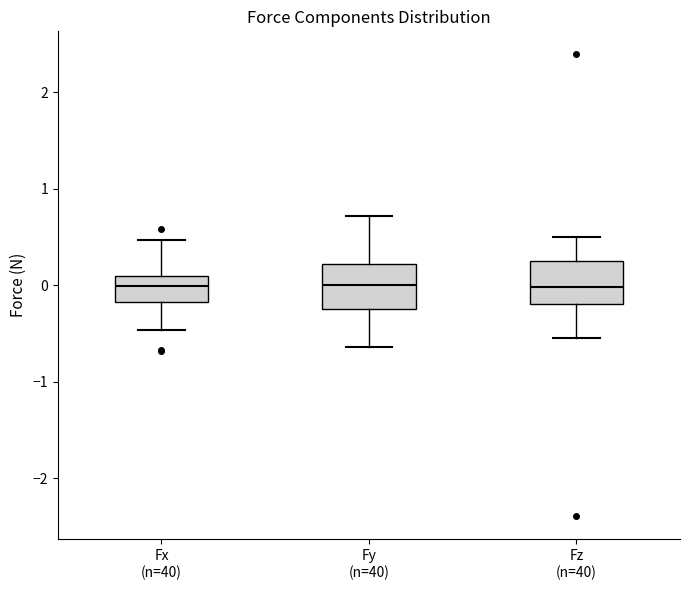

Reading left to right, read every box against the y-axis: the position of its median line, the range the box covers, and the ends of its whiskers. The values are not printed on the chart, so give them approximately, as read against the axis.

Fx (n=40): median 0.0, box -0.2 to 0.1, whiskers -0.5 to 0.5
Fy (n=40): median 0.0, box -0.2 to 0.2, whiskers -0.6 to 0.7
Fz (n=40): median 0.0, box -0.2 to 0.3, whiskers -0.5 to 0.5